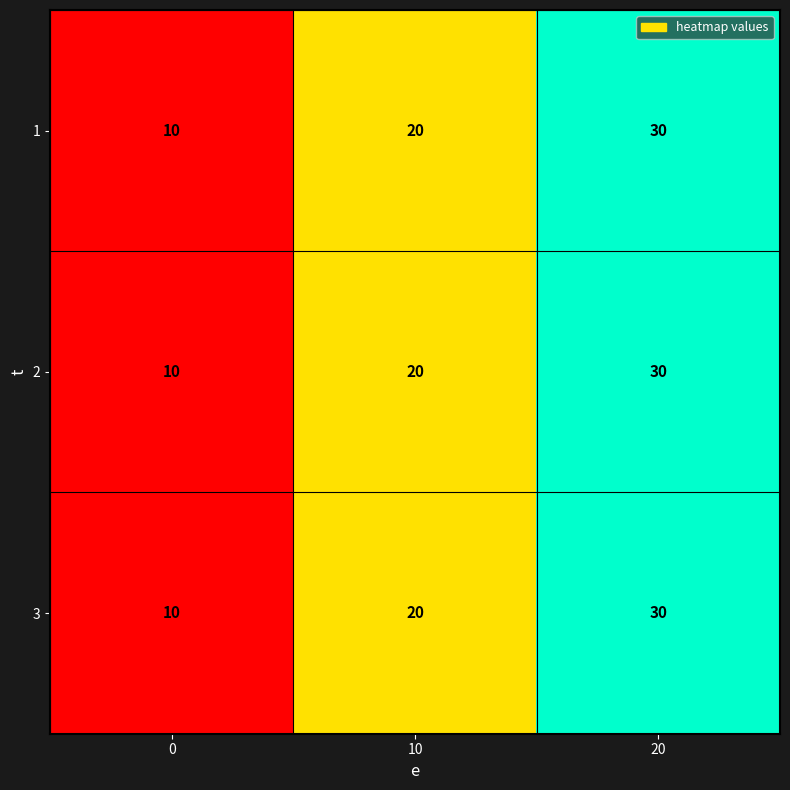

Which category has the highest value in the 1 series?

20